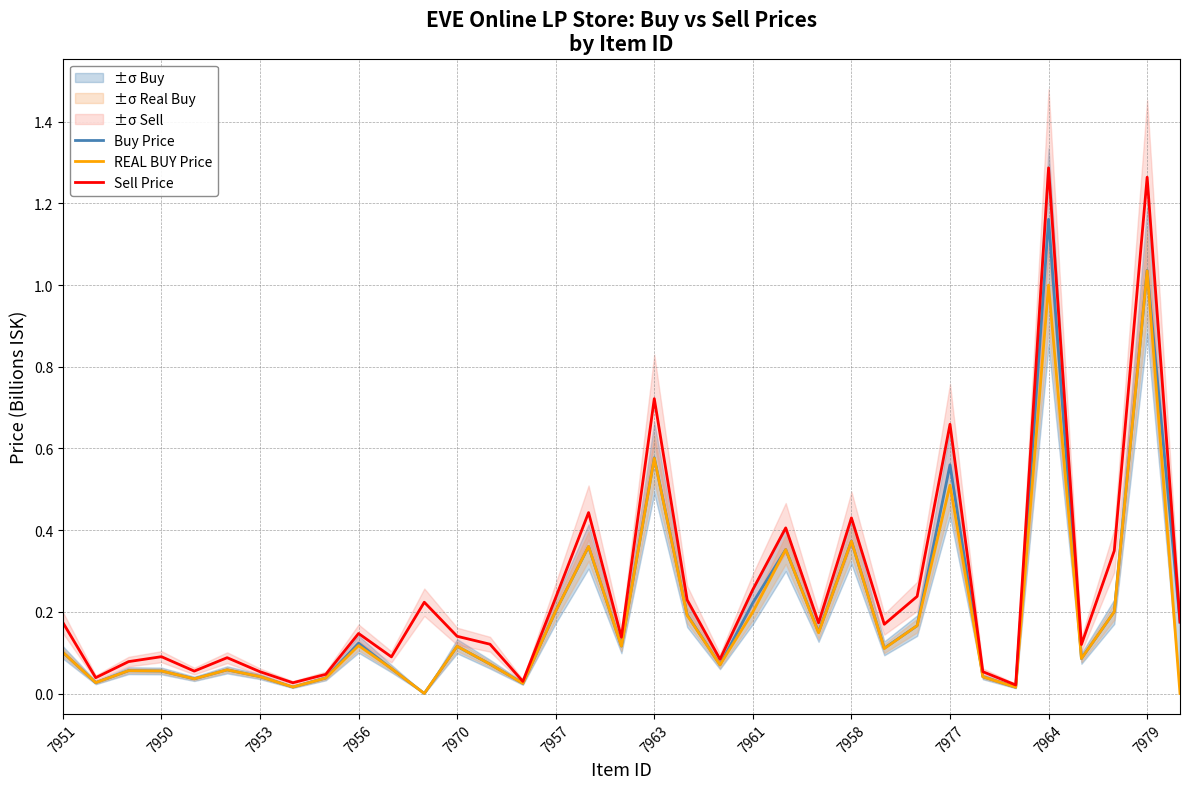

How many lines are shown in the chart?

3